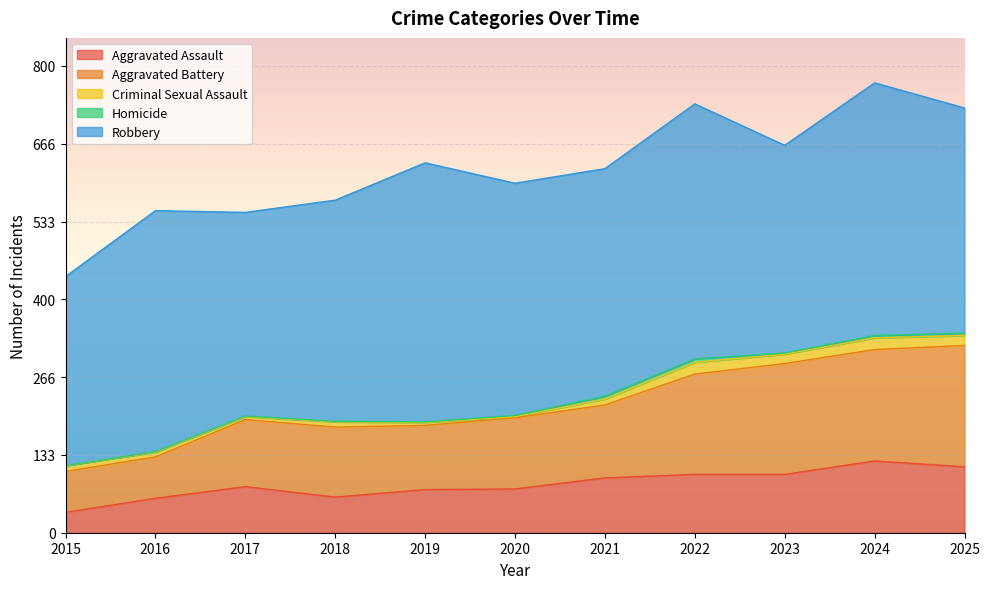

What is the sum of the Homicide values at 2023 and 2024?

6